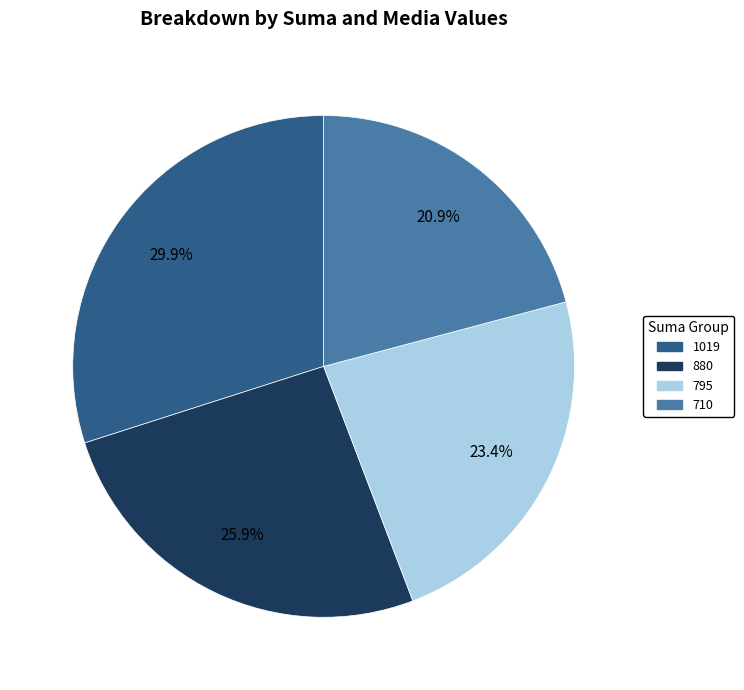

Which slice is the smallest?

710